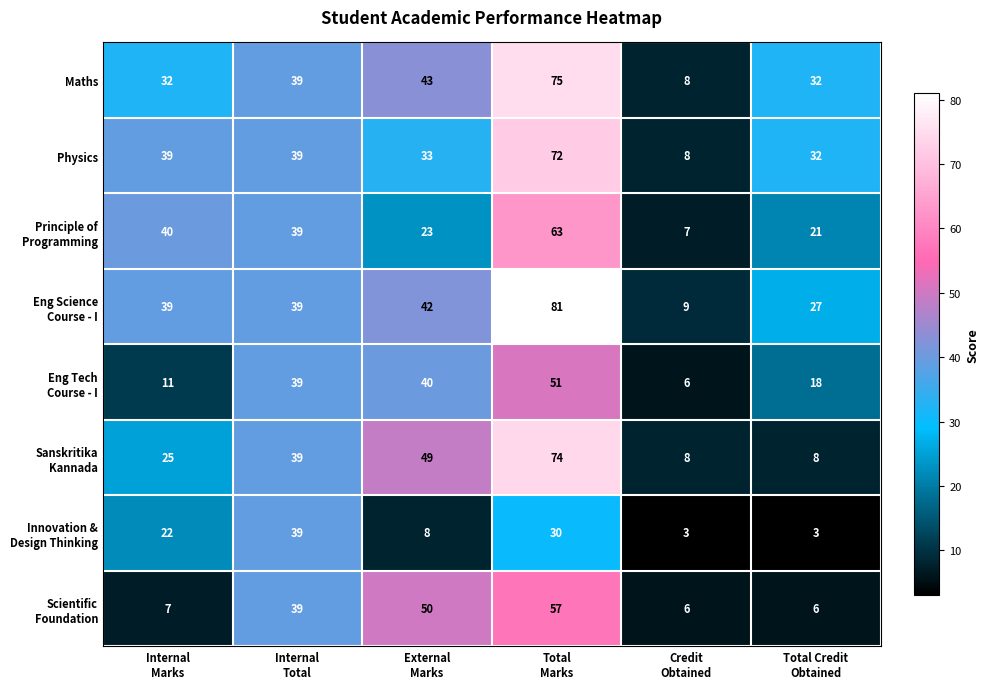

Count the number of data series in this chart.

8